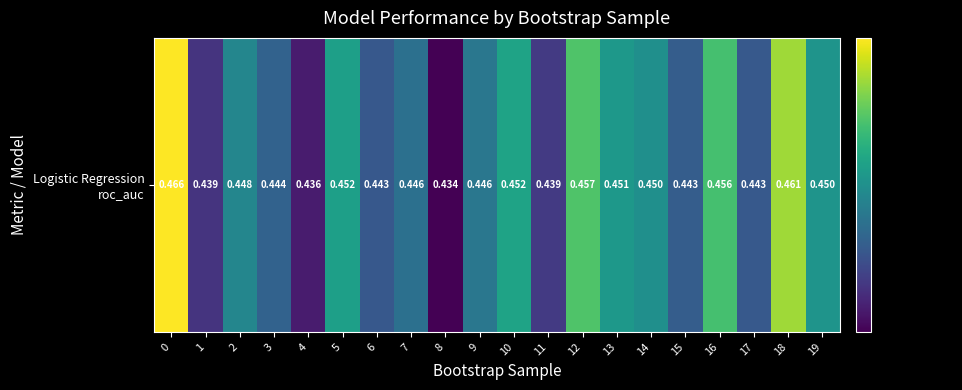

Is it true that the value at 16 is 0.5?

True